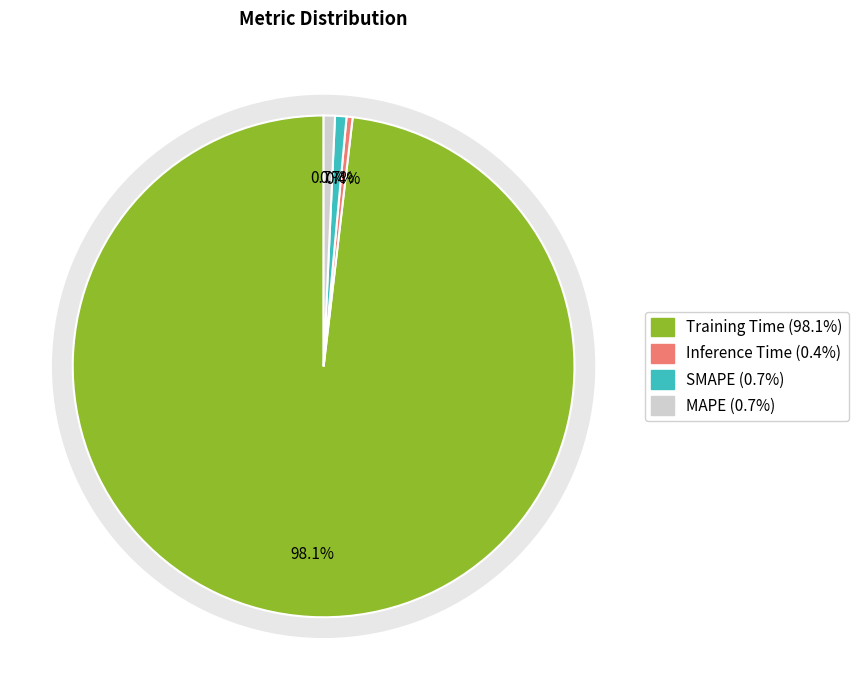

Is the sum of SMAPE and MAPE greater than half?

No